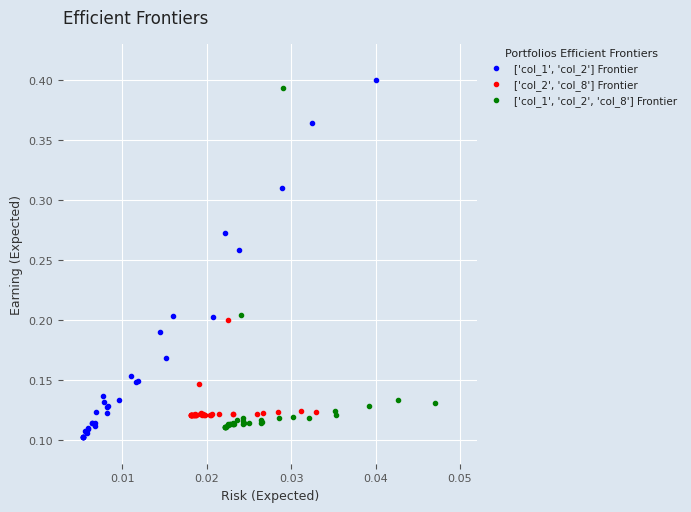

True or false: ['col_1', 'col_2', 'col_8'] Frontier has more than 0 points higher than both neighbors.

True